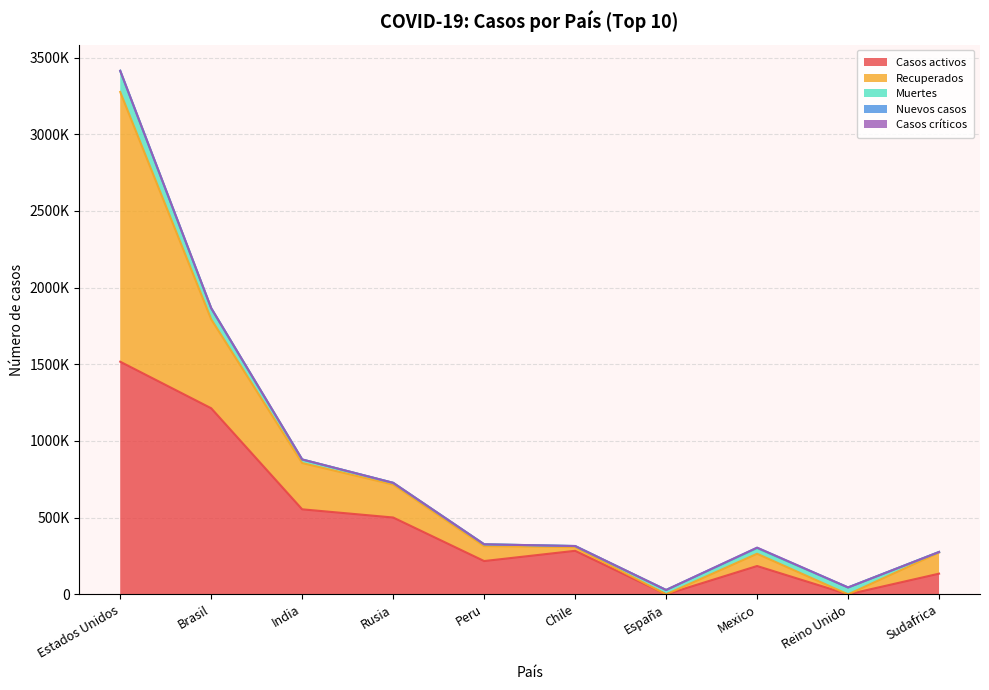

What is the total value across all series at Peru?

326326